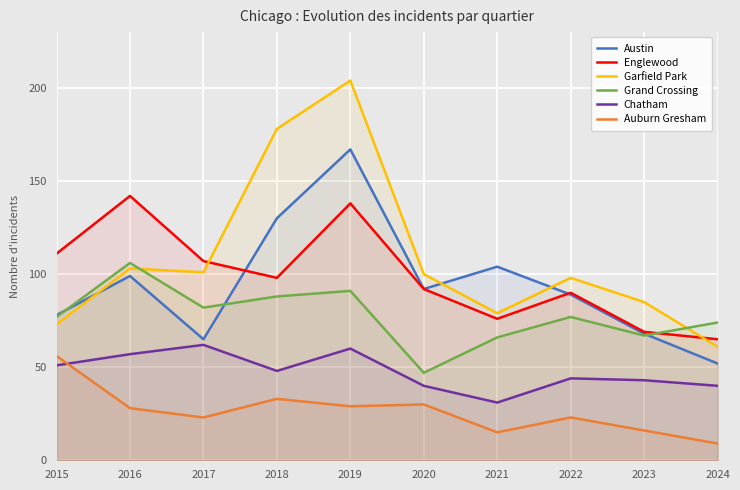

Between 2015 and 2017, which is larger?

2015